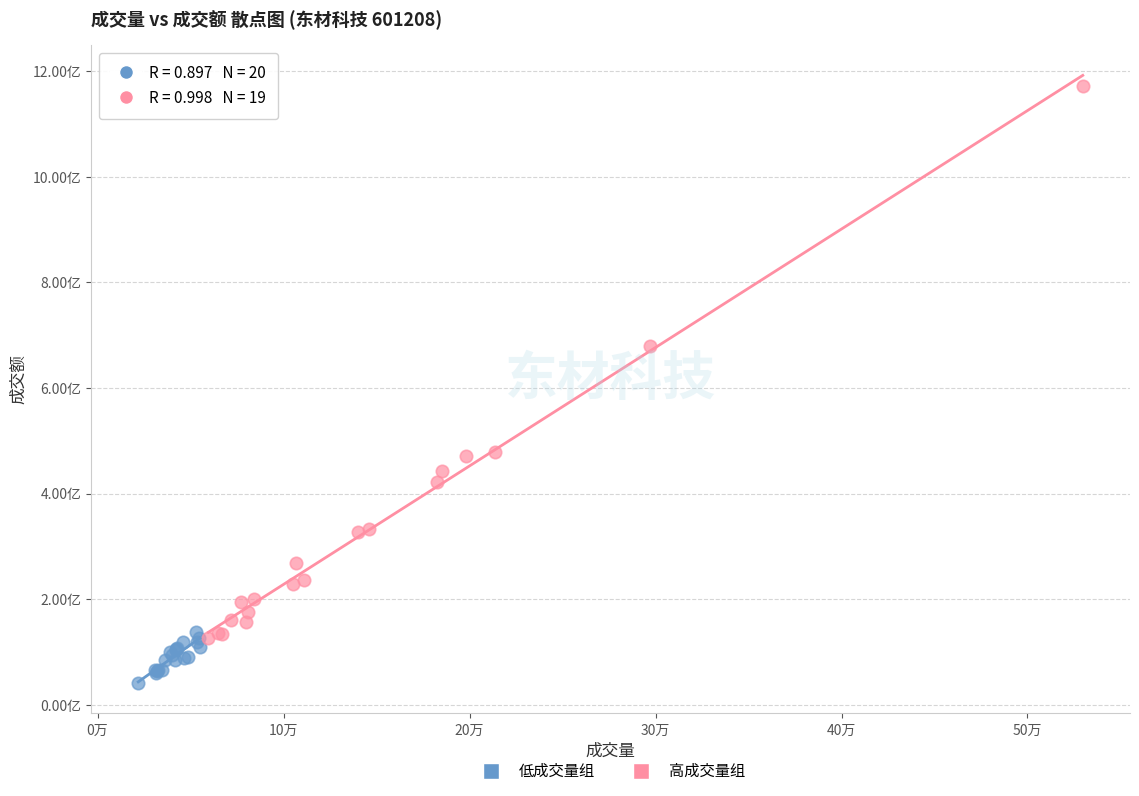

Which series reaches the minimum Y coordinate?

低成交量组